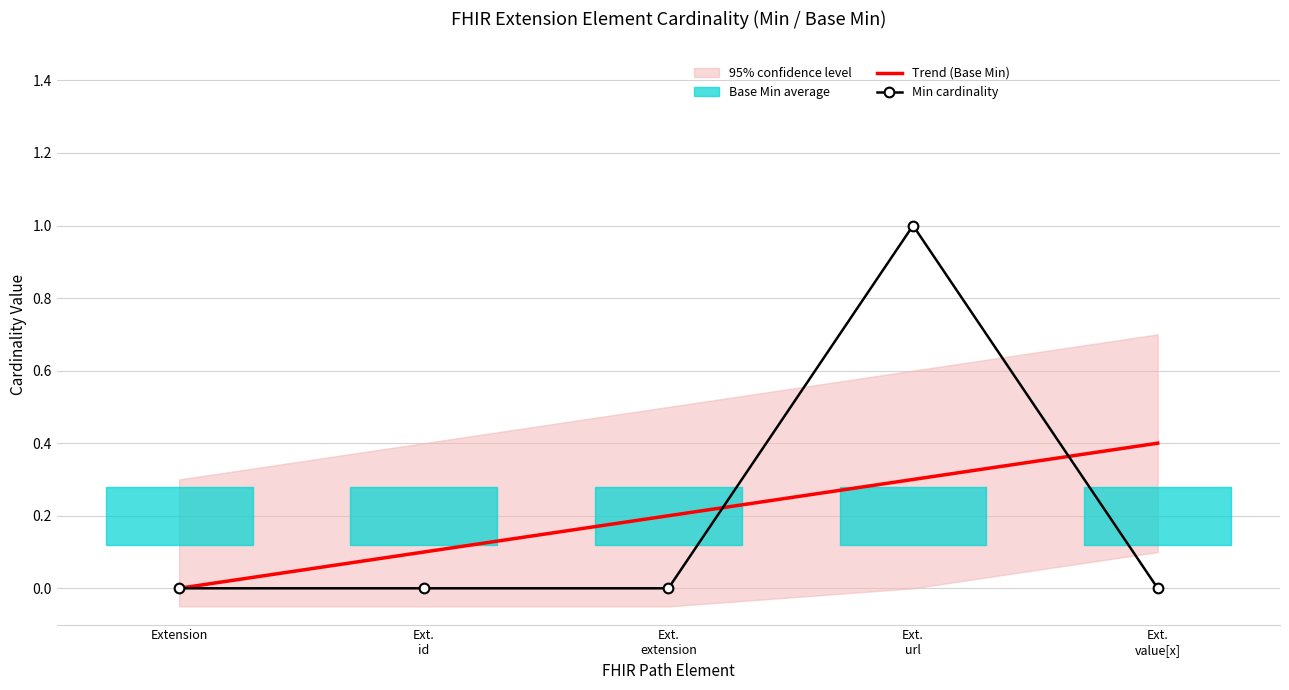

What is the maximum value for Min cardinality?

1.0